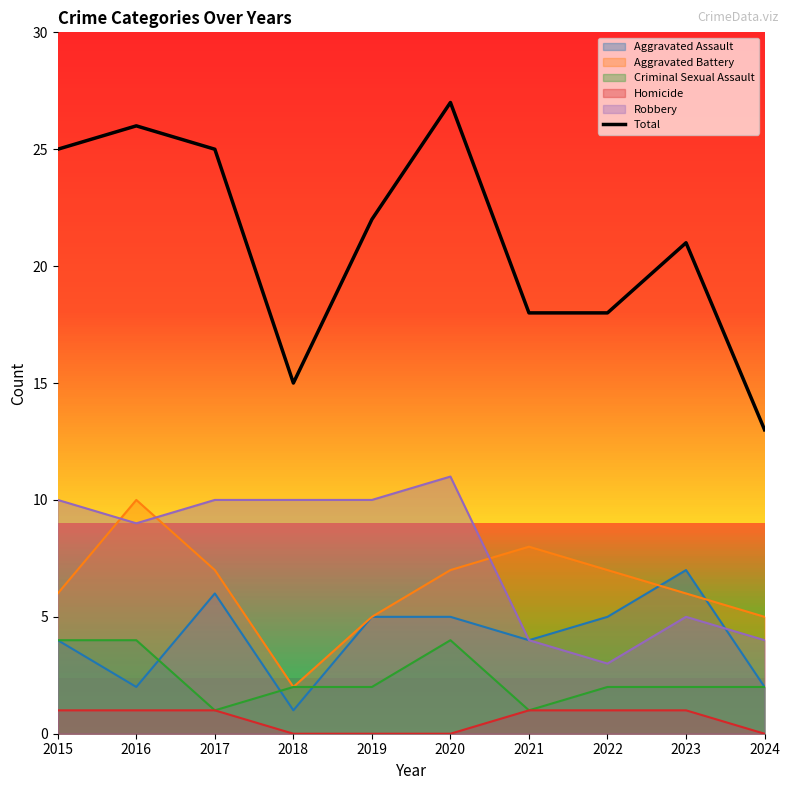

Reading left to right, extract all data points from this chart.

2015=25	2016=26	2017=25	2018=15	2019=22	2020=27	2021=18	2022=18	2023=21	2024=13